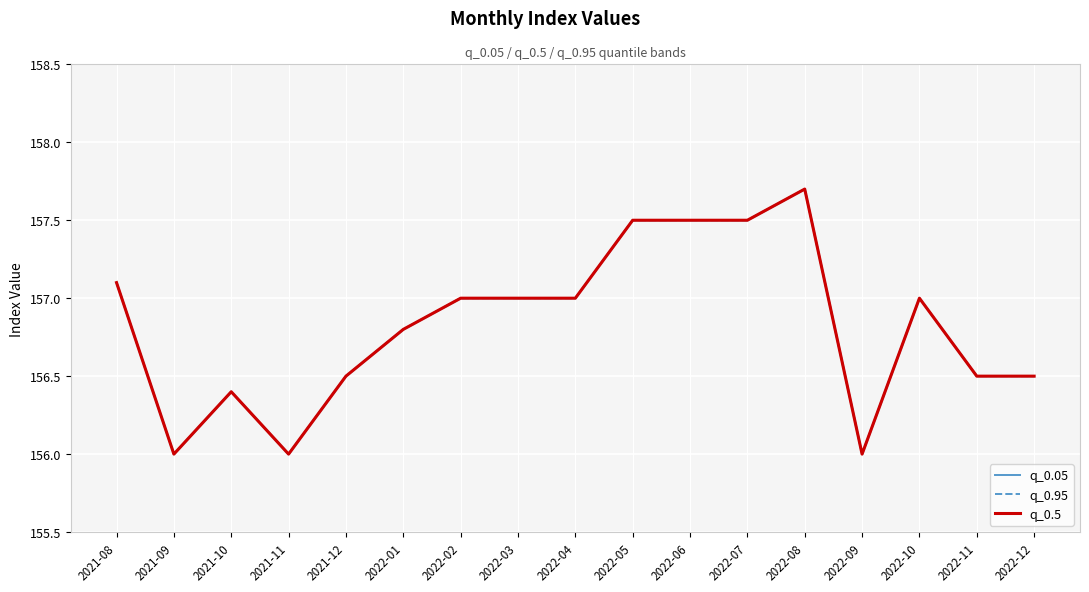

How many data points in q_0.05 are above 157?

5